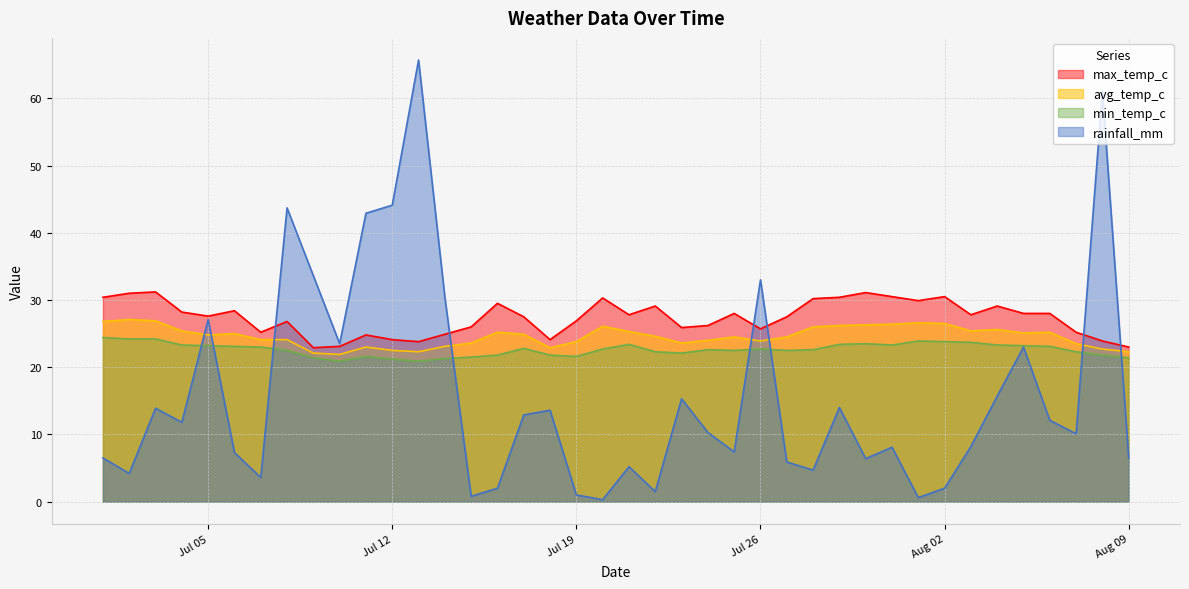

What is the difference between the highest and lowest values at 2022-07-31?

22.4